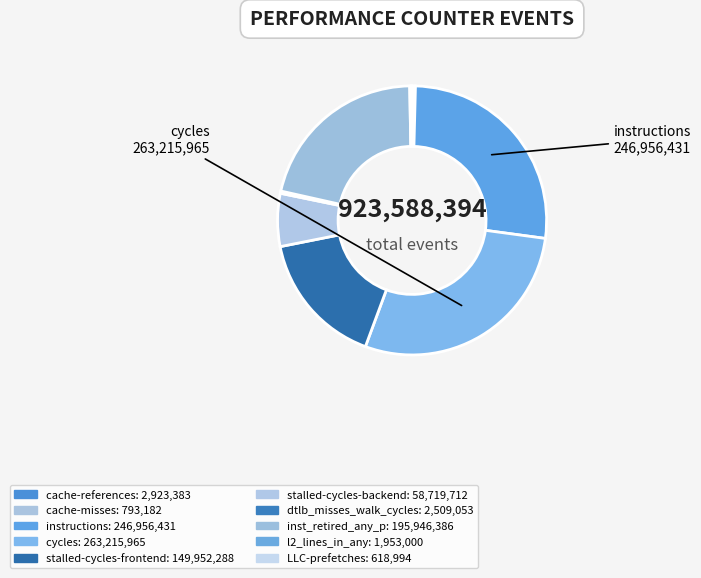

Which slice is the largest?

cycles